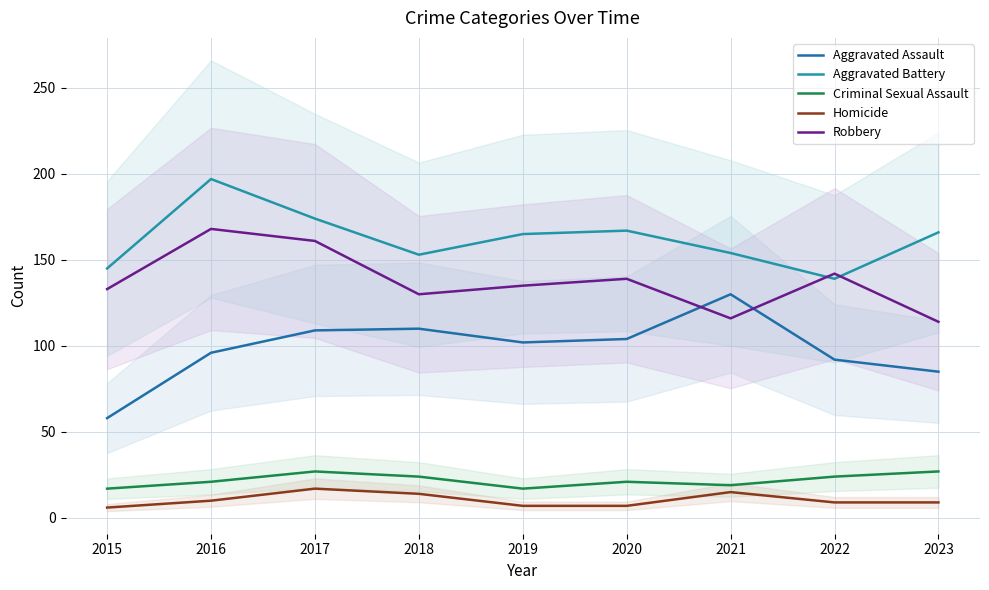

Is the value of Criminal Sexual Assault at 2018 greater than the value of Robbery at 2015?

No